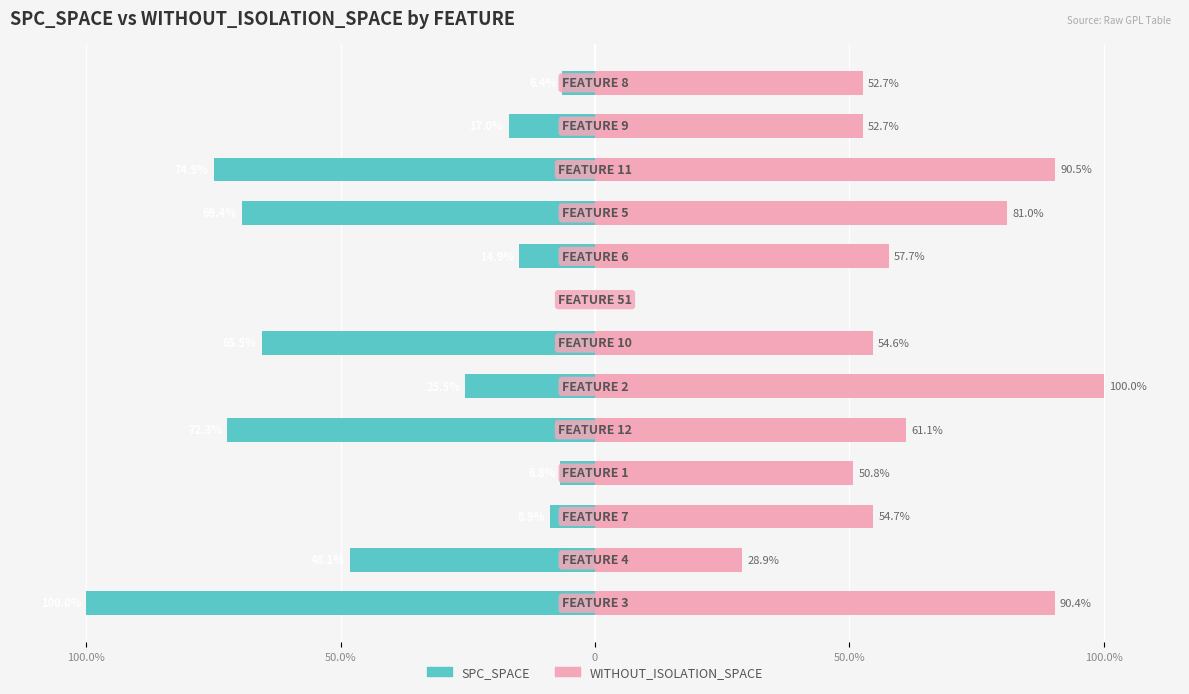

Rank the series by their maximum value, from lowest to highest.

SPC_SPACE, WITHOUT_ISOLATION_SPACE